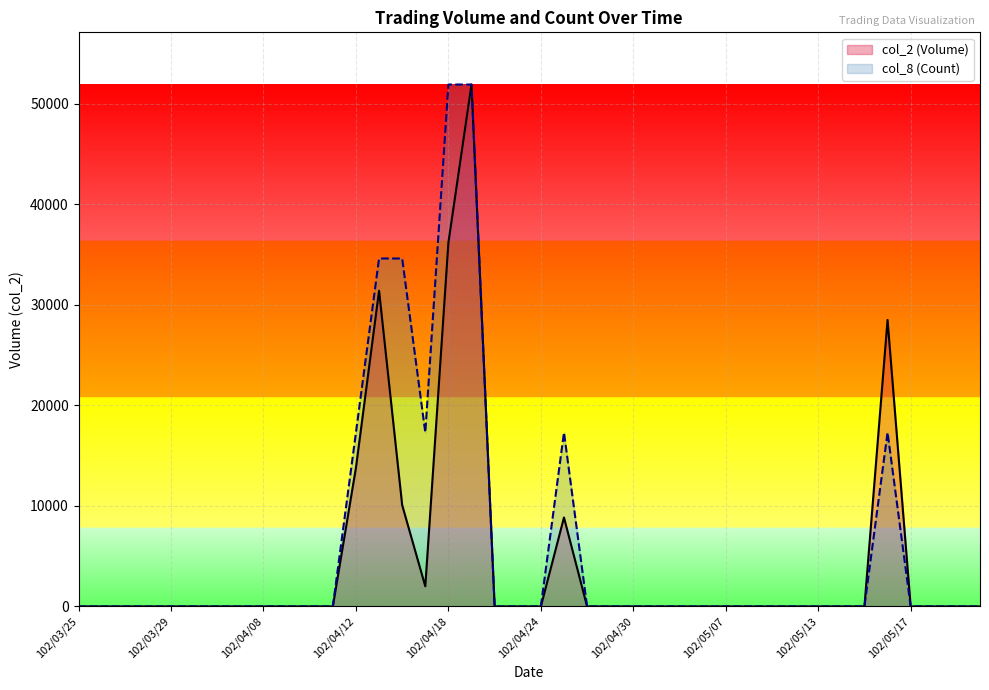

List the series in order of their peak value, lowest first.

col_2 (Volume), col_8 (Count)